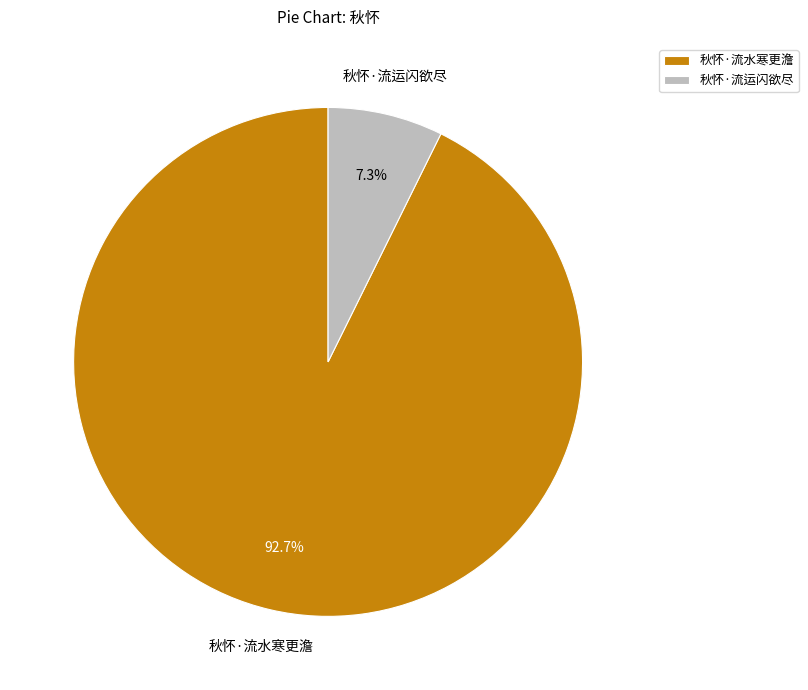

Which category has the smallest portion of the pie?

秋怀·流运闪欲尽